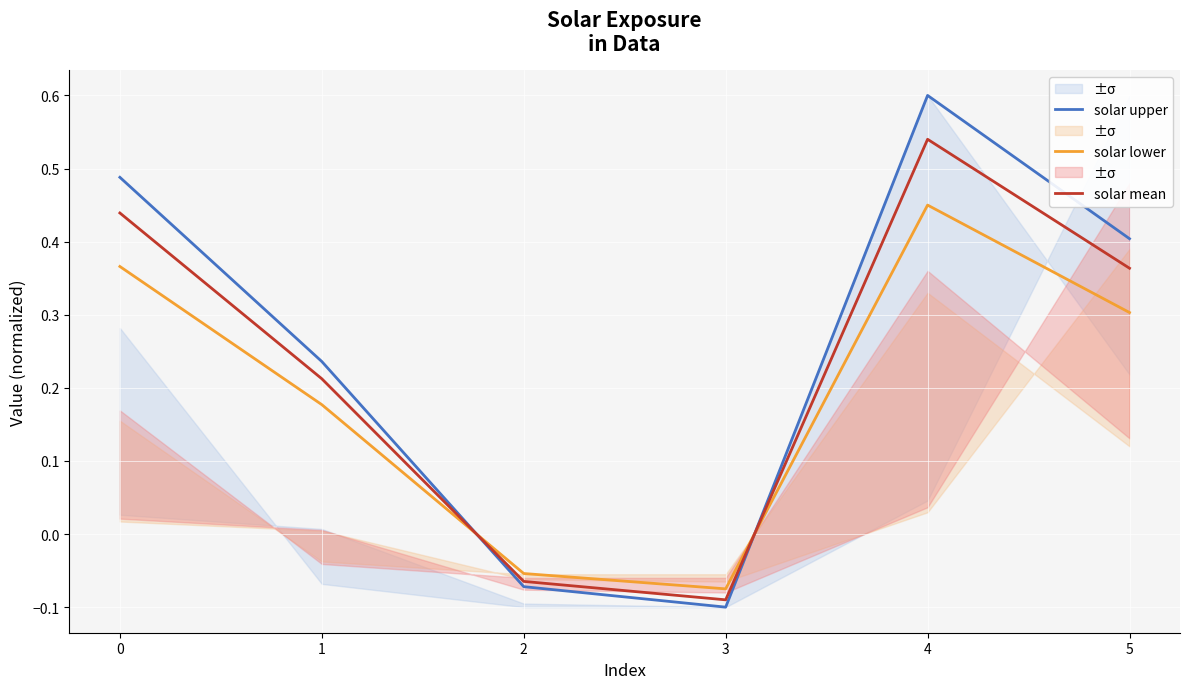

In solar upper, how many points are lower than both neighbors (excluding endpoints)?

1